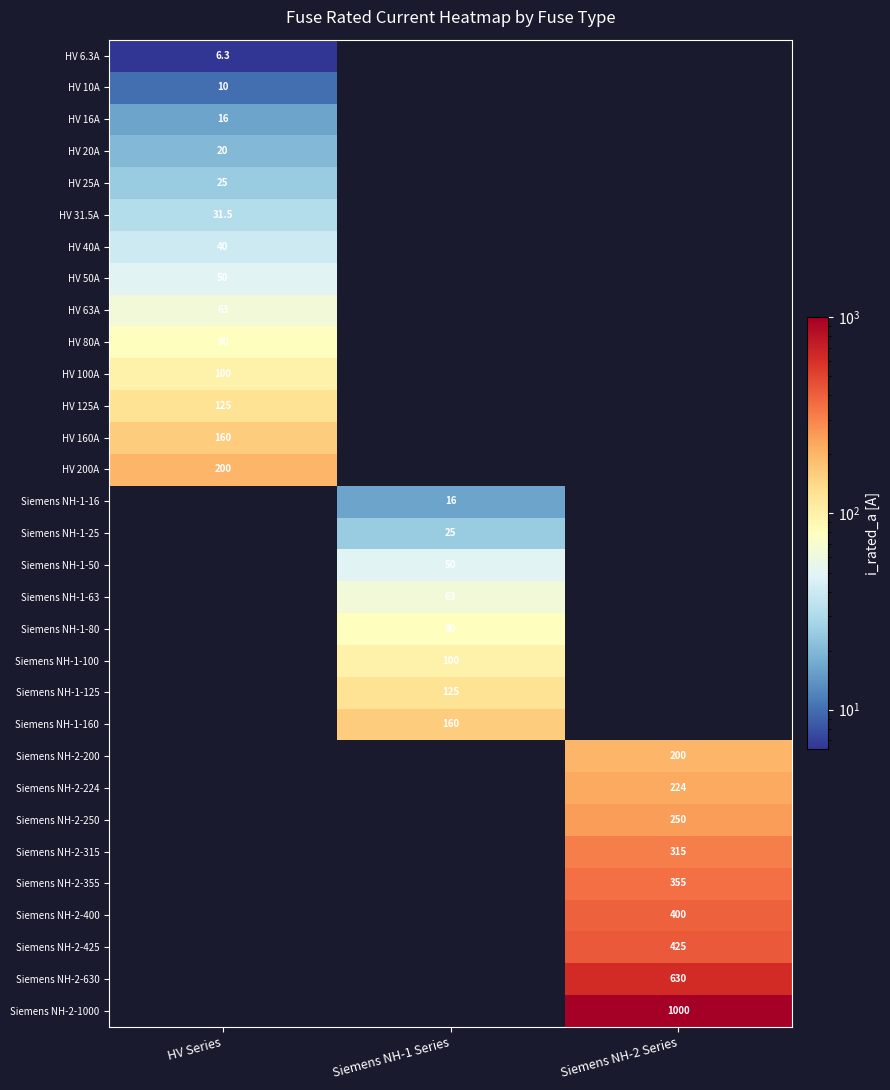

The value of Siemens NH-1-100 at Siemens NH-1 Series is 46.9. True or false?

False